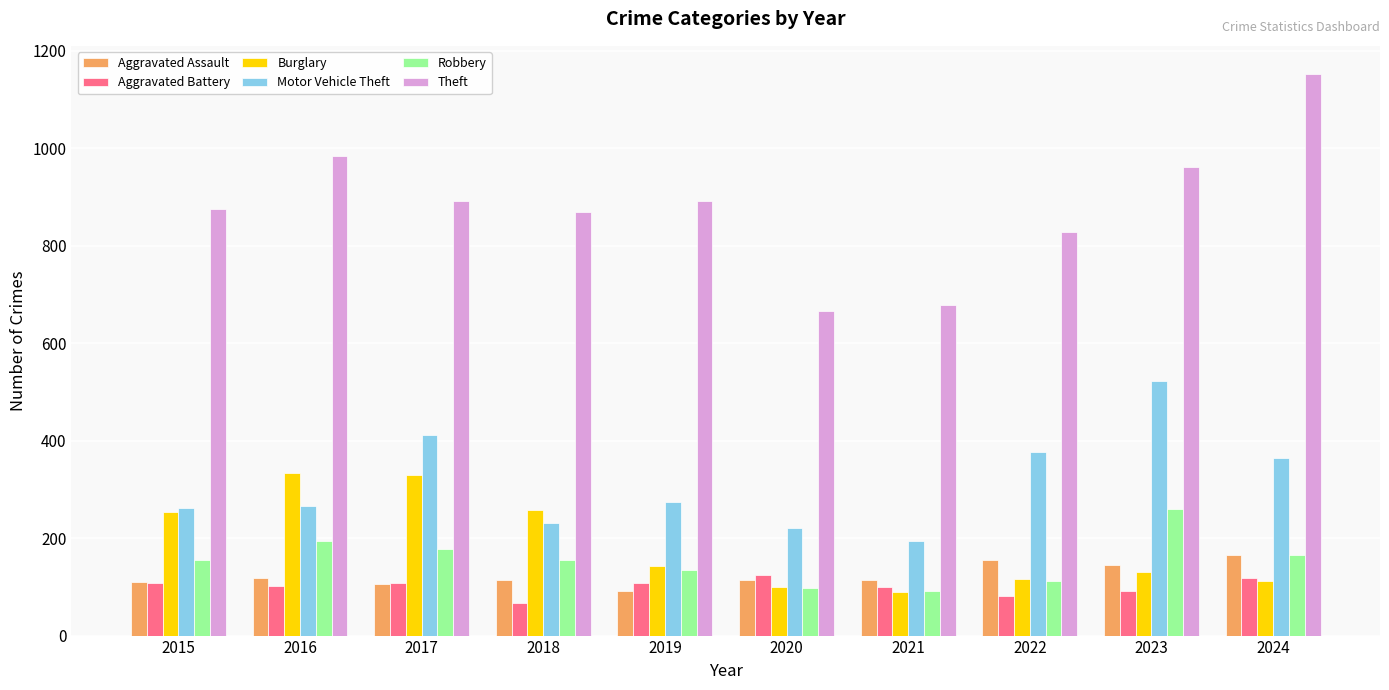

Which series has the largest total across all categories?

Theft